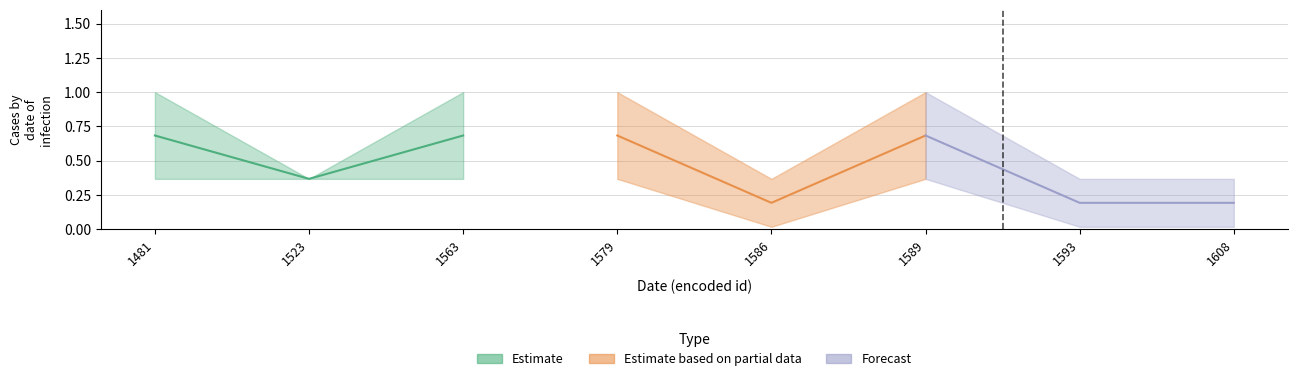

True or false: Estimate_upper and Estimate_lower cross at least once.

False